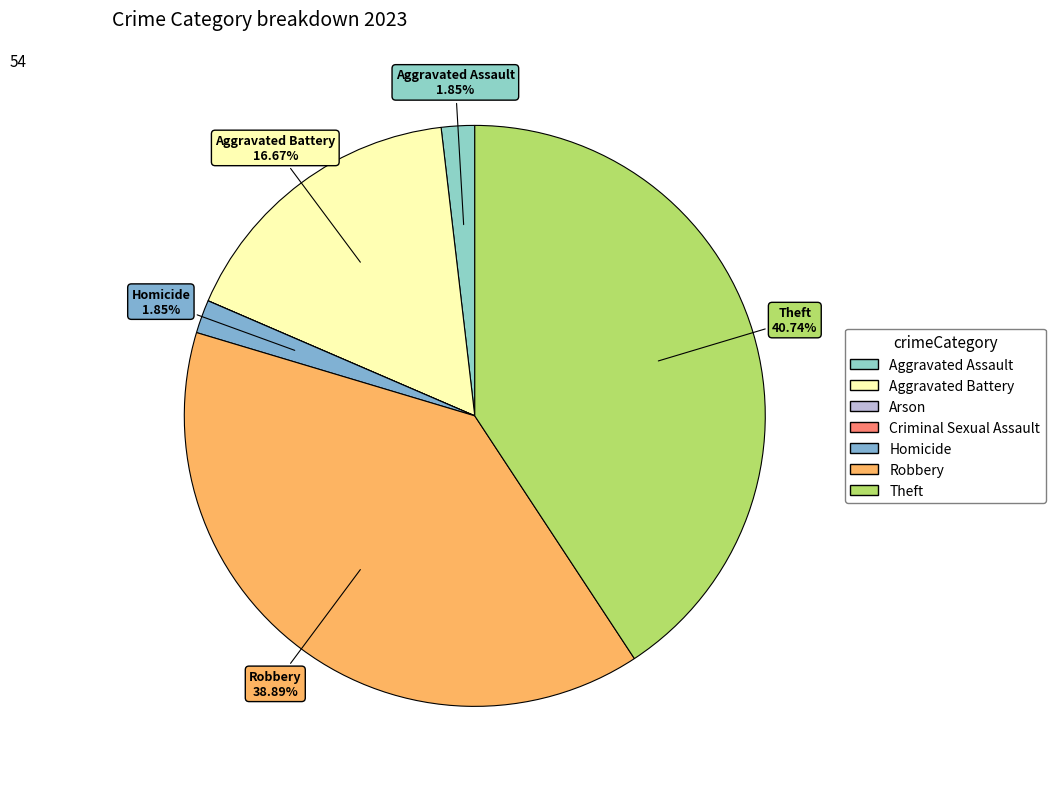

Count the number of slices in the pie.

7